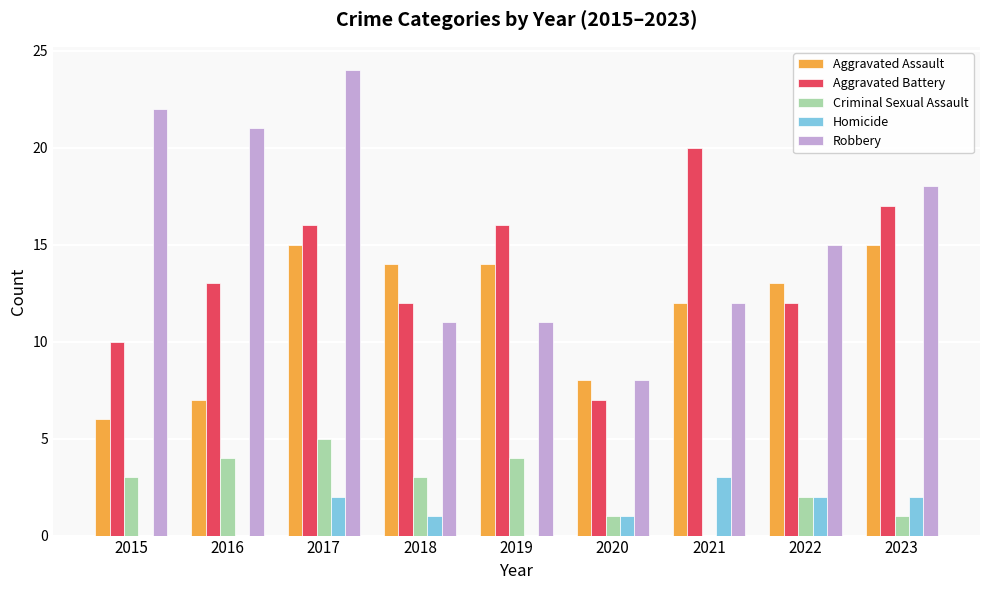

How many series are shown in this chart?

5